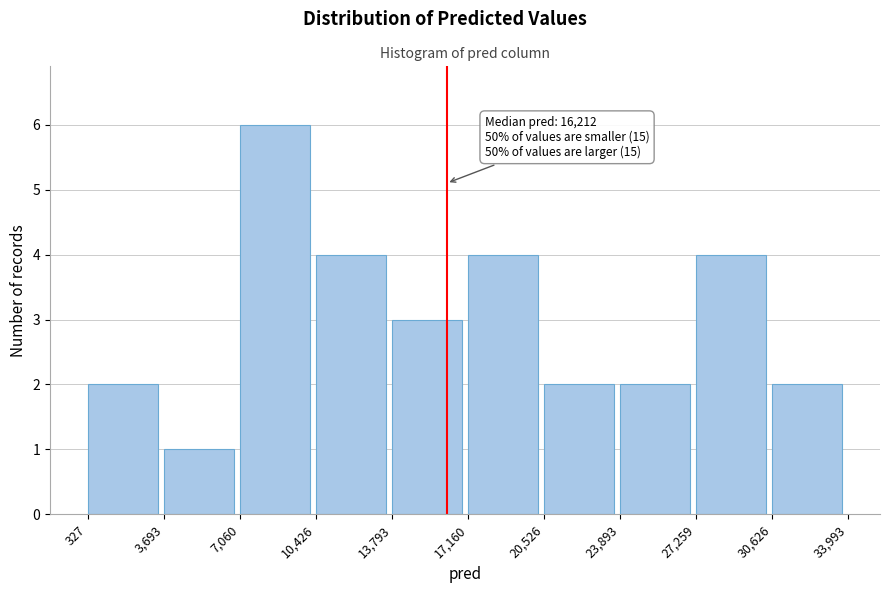

Over which range of the x-axis is the bar tallest?

7,060 to 10,426